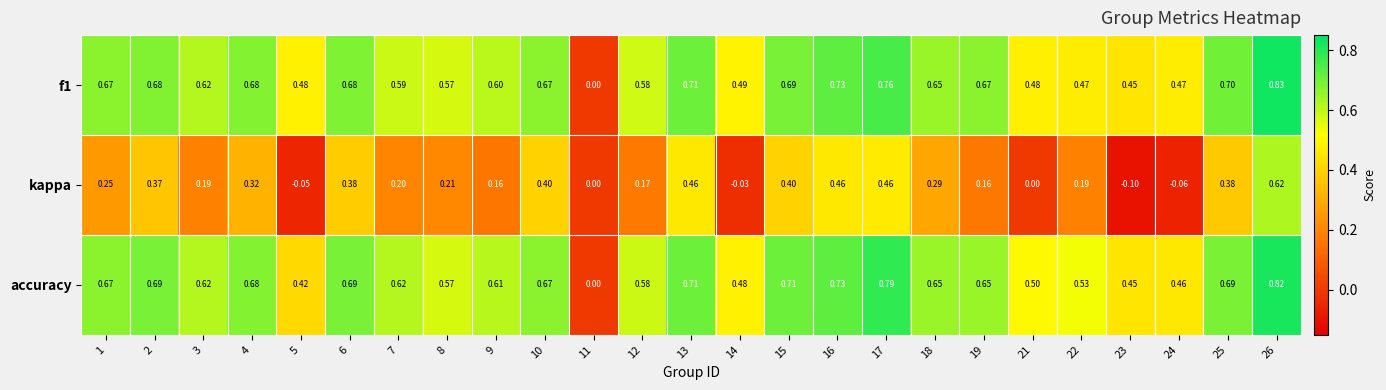

Which series changed the most between 5 and 18?

kappa